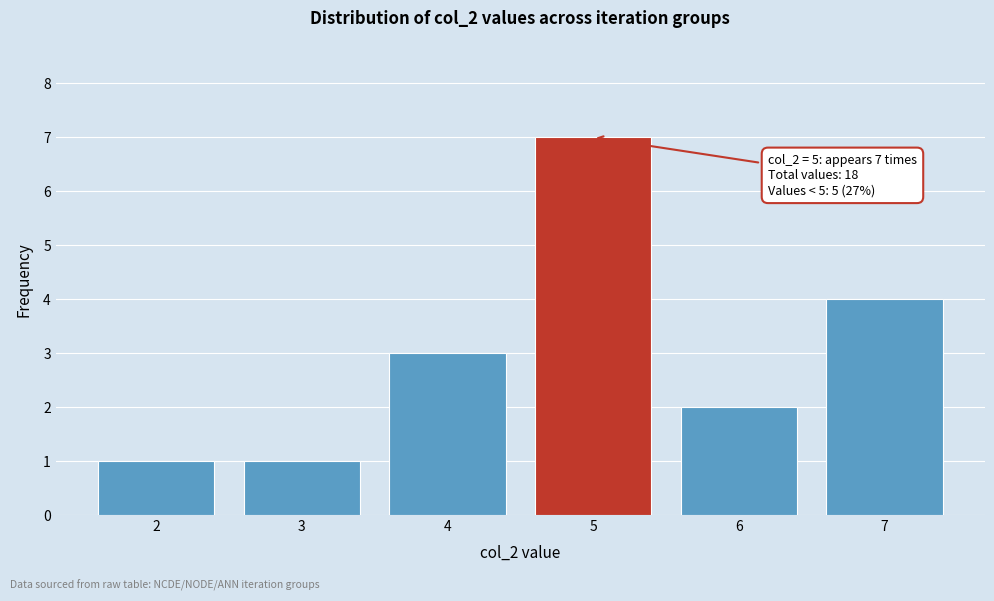

Which range on the x-axis has the tallest bar?

4.5 to 5.5